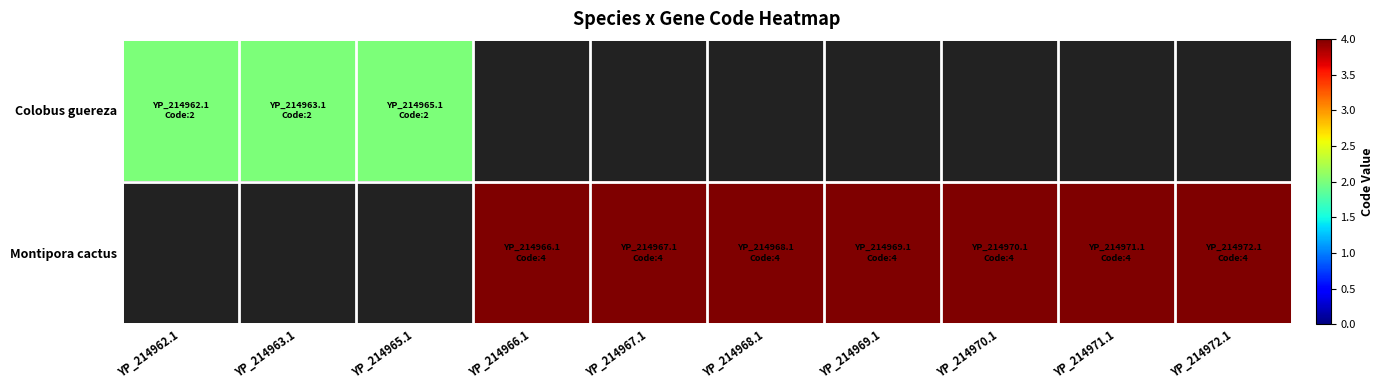

Between YP_214969.1 and YP_214965.1, which is larger?

YP_214965.1